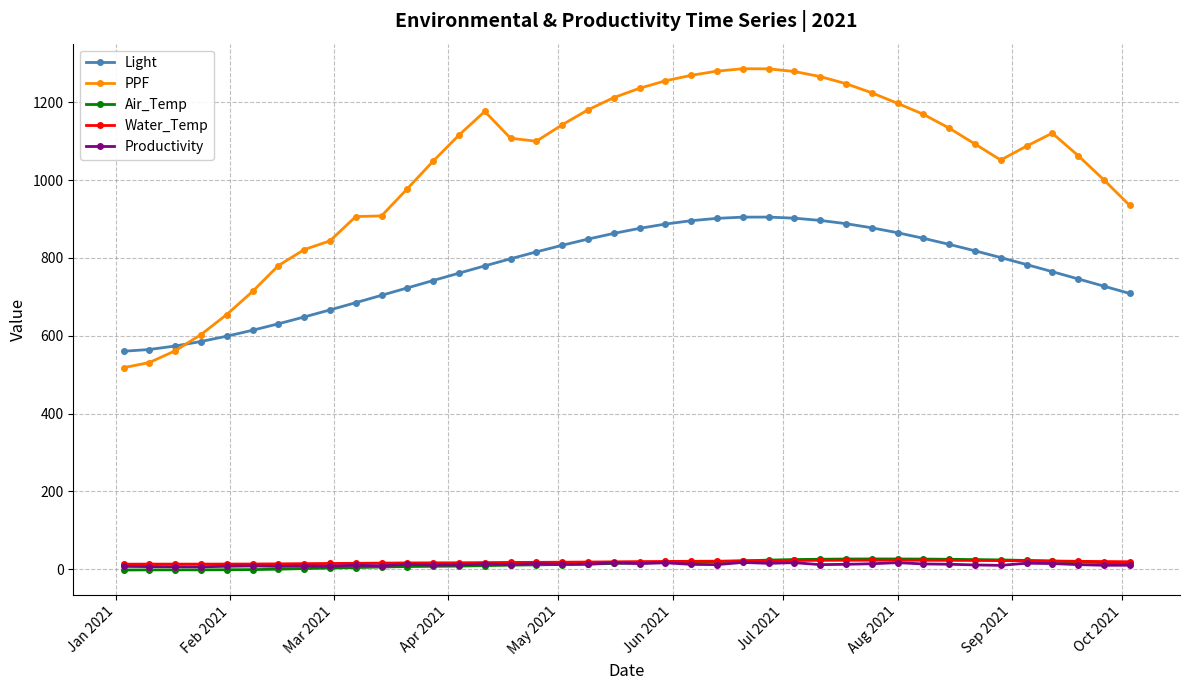

Which series has the largest range (max minus min)?

PPF